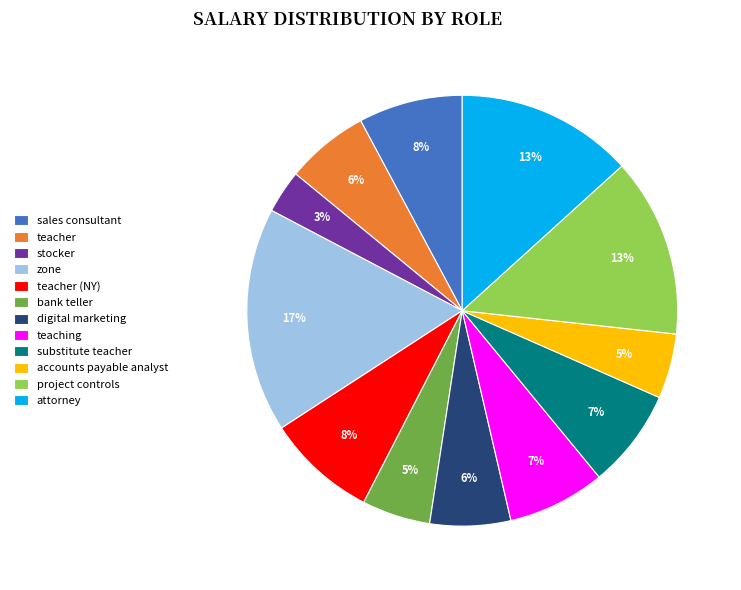

To the nearest percent, what is the combined percentage of zone and teaching?

24%